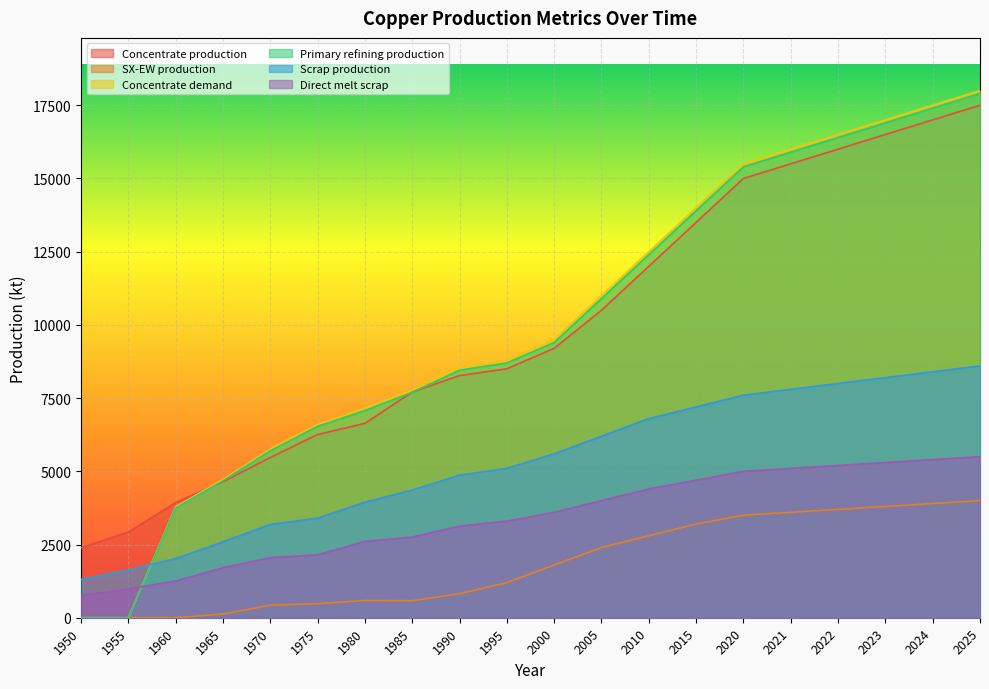

What is the difference between the Concentrate production values at 2022 and 1995?

7500.0